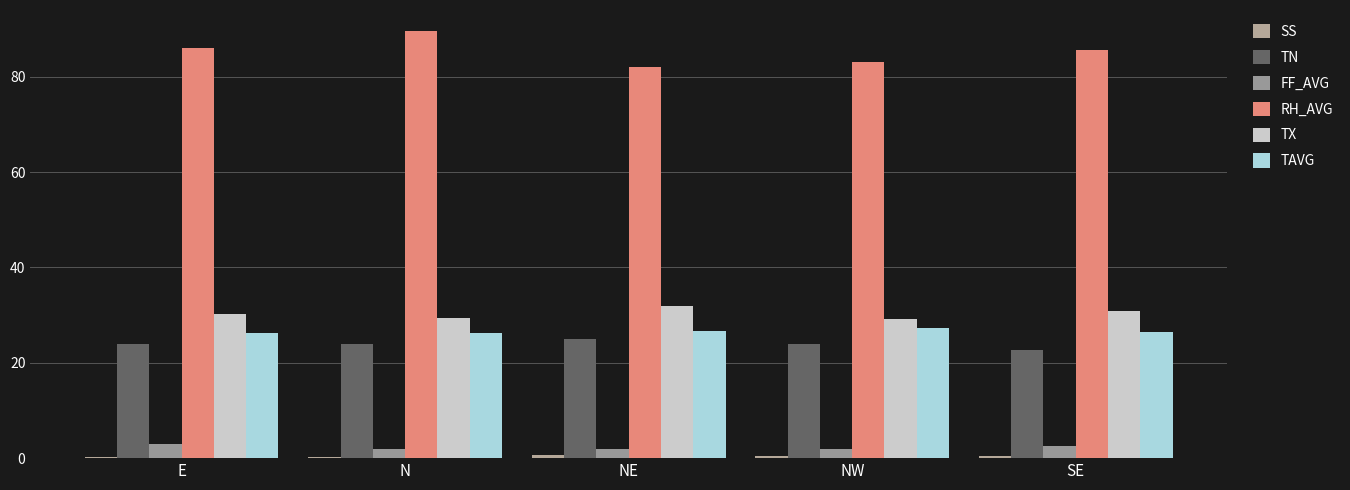

What position from the left is SE?

5